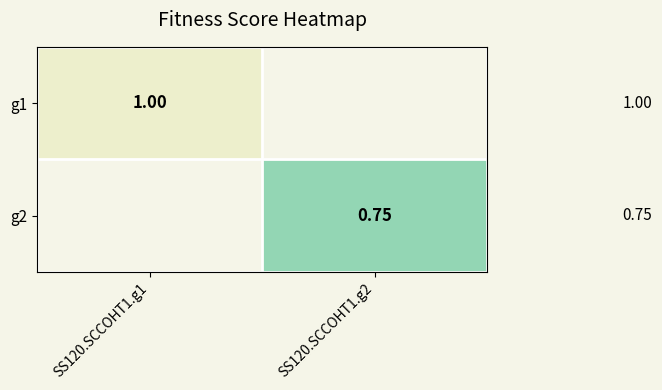

Is the value of g1 at SS120.SCCOHT1.g1 greater than the value of g2 at SS120.SCCOHT1.g2?

Yes